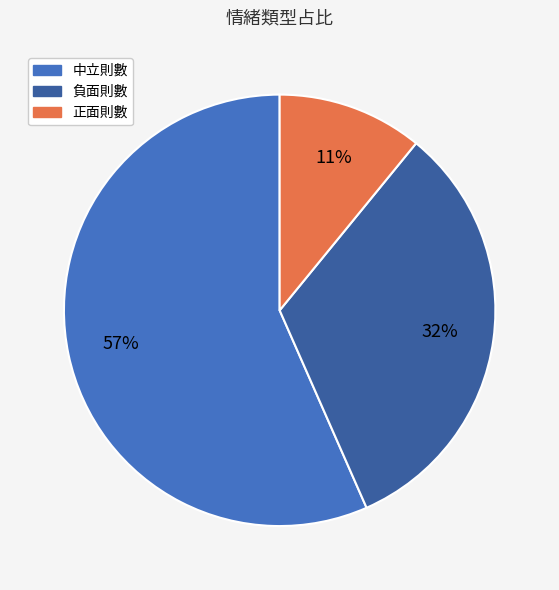

What percentage is the 中立則數 slice, to the nearest percent?

57%